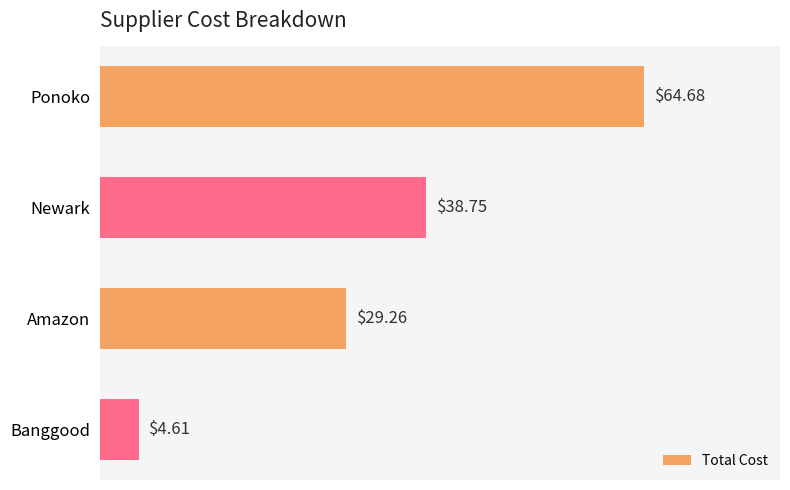

What is the label of the 4th bar from the bottom?

Ponoko